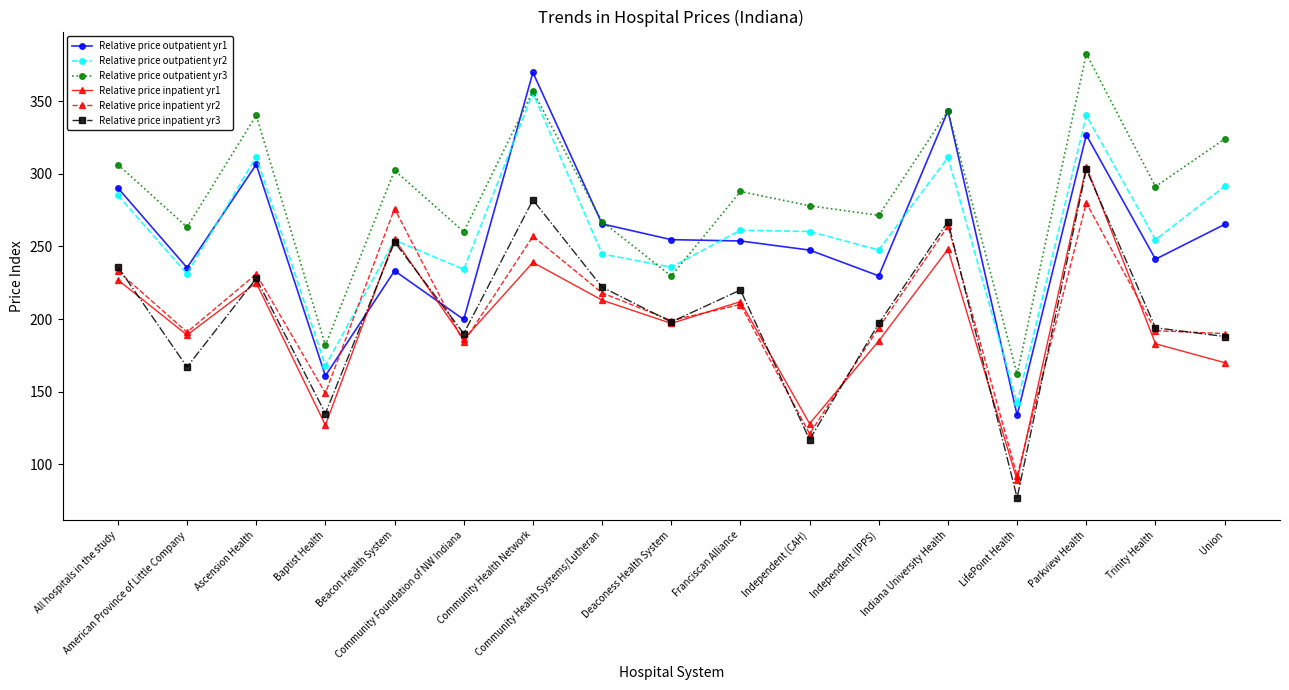

What are all the series names shown in the legend?

Relative price outpatient yr1, Relative price outpatient yr2, Relative price outpatient yr3, Relative price inpatient yr1, Relative price inpatient yr2, Relative price inpatient yr3